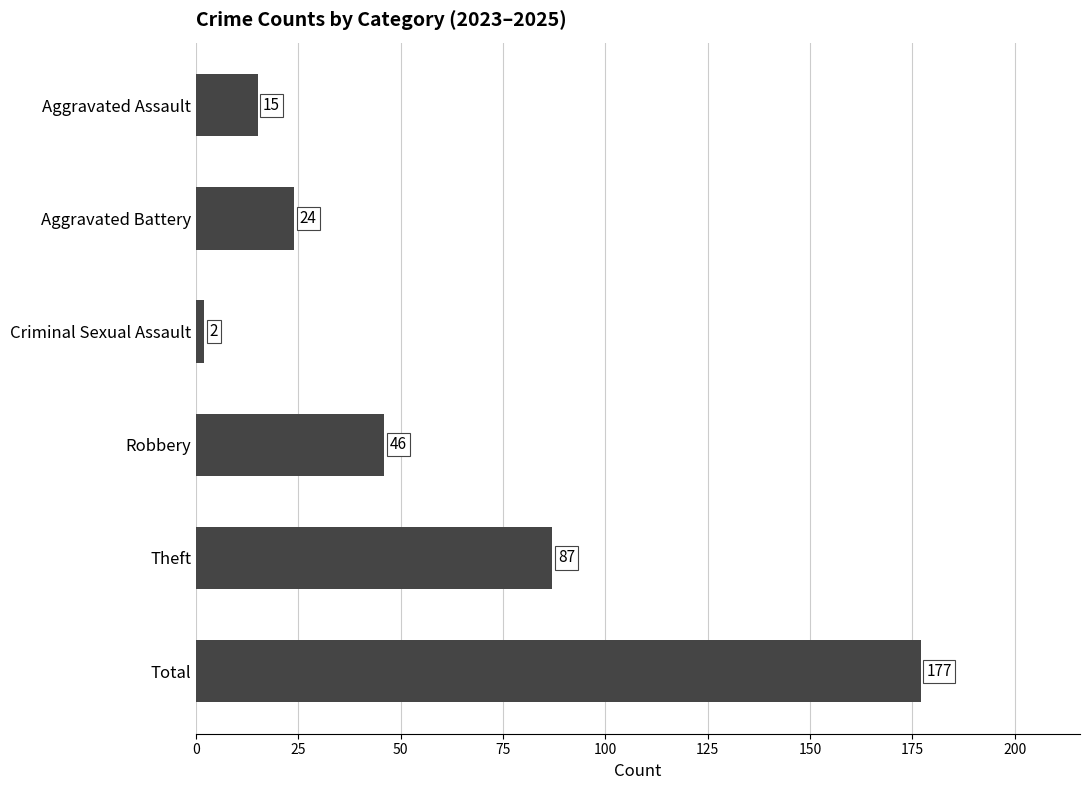

What position from the bottom is Robbery?

3